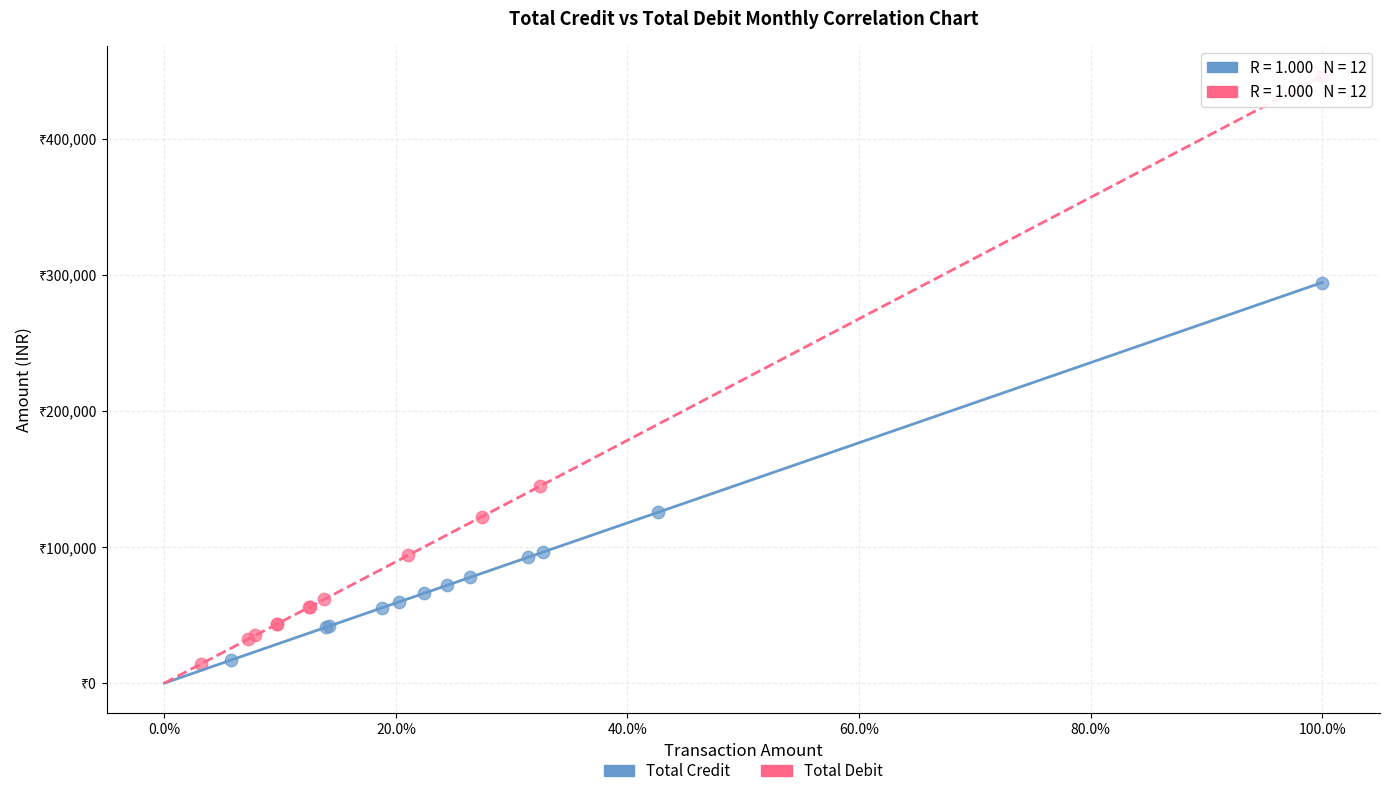

Which series has the widest spread of Y values?

Total Debit